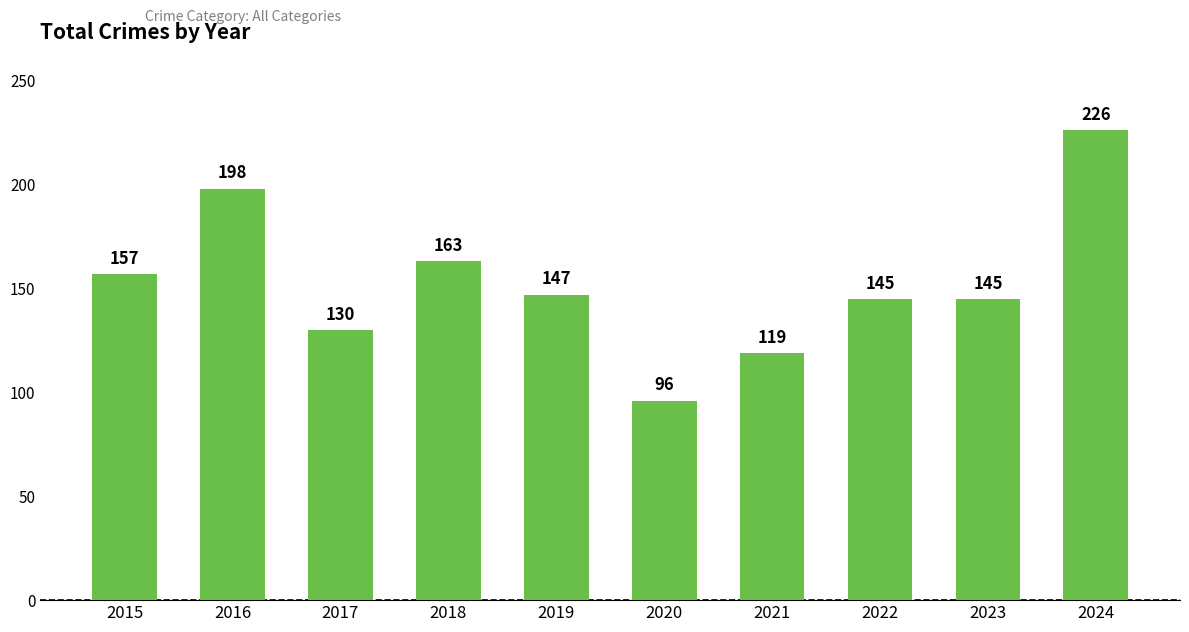

Which label corresponds to the largest value in the chart?

2024